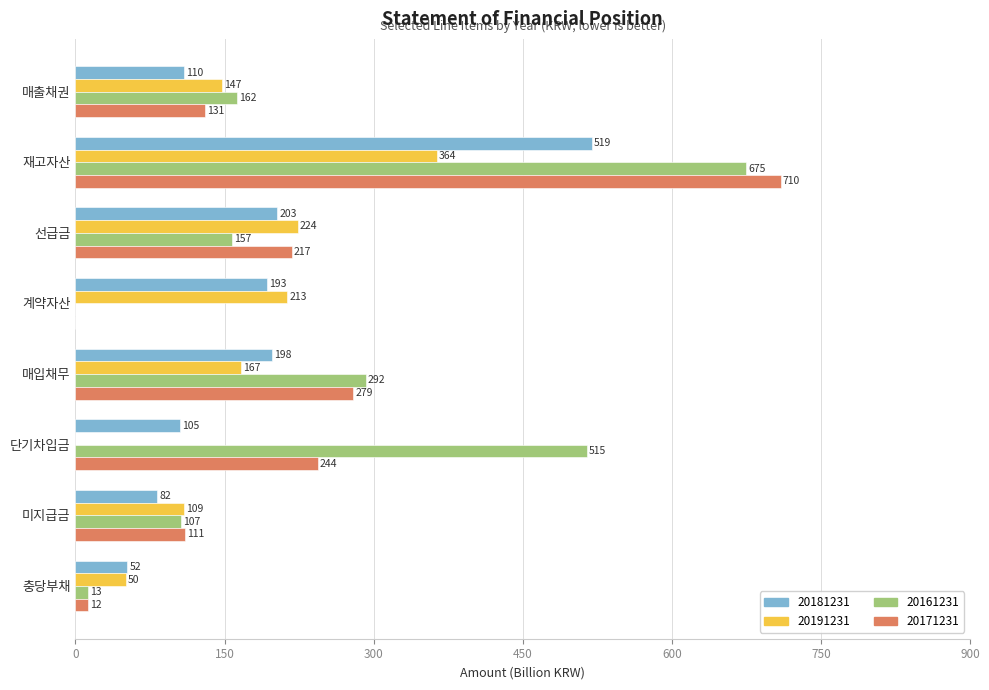

Which series changed the most between 매출채권 and 재고자산?

20171231